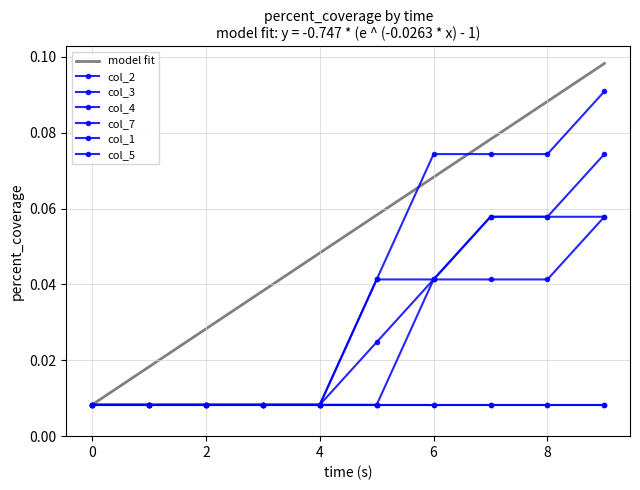

Is it true that col_3 equals 0.0 at 7?

False